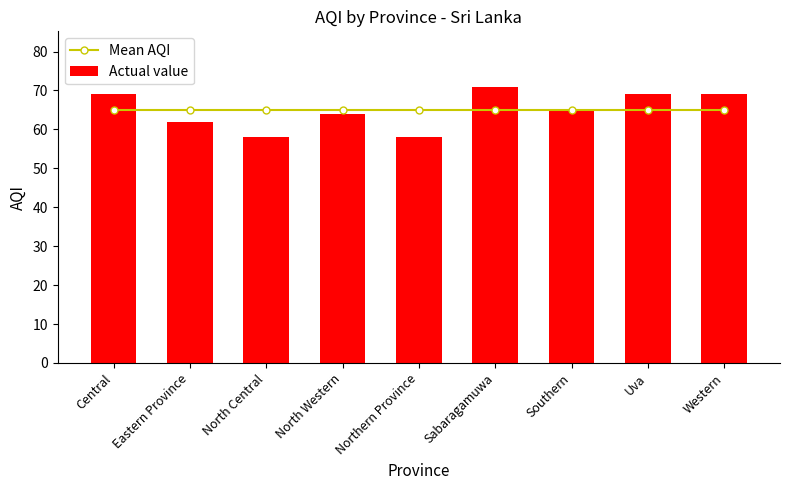

Which category has the lowest value across all series?

North Central